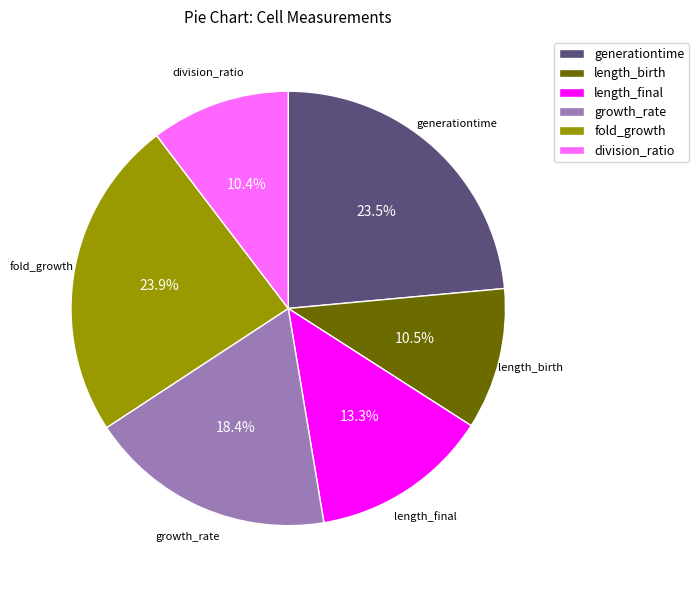

Between length_birth and generationtime, which is larger?

generationtime